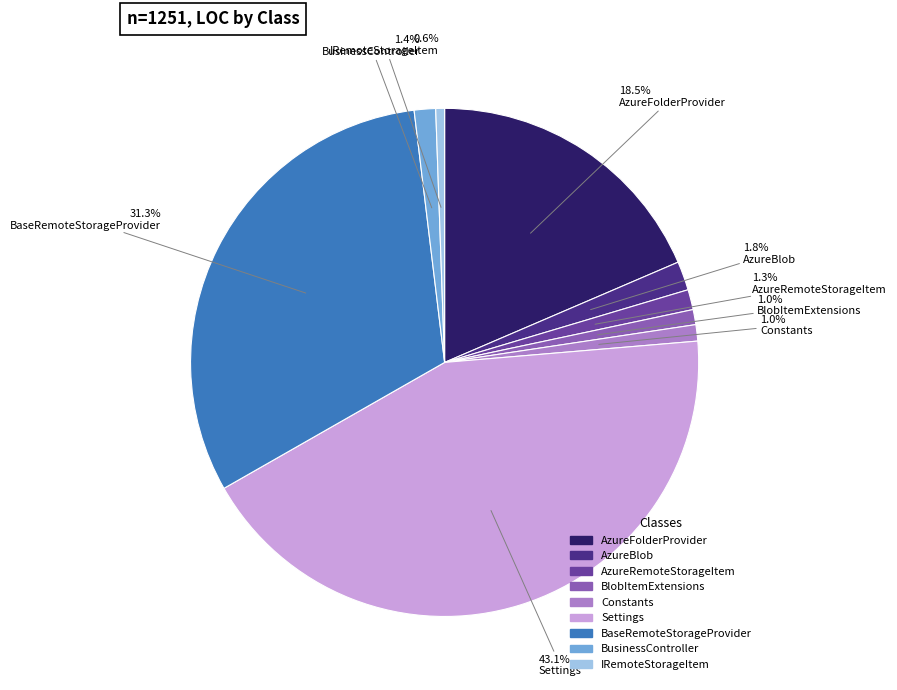

What percentage is the AzureRemoteStorageItem slice, to the nearest percent?

1%